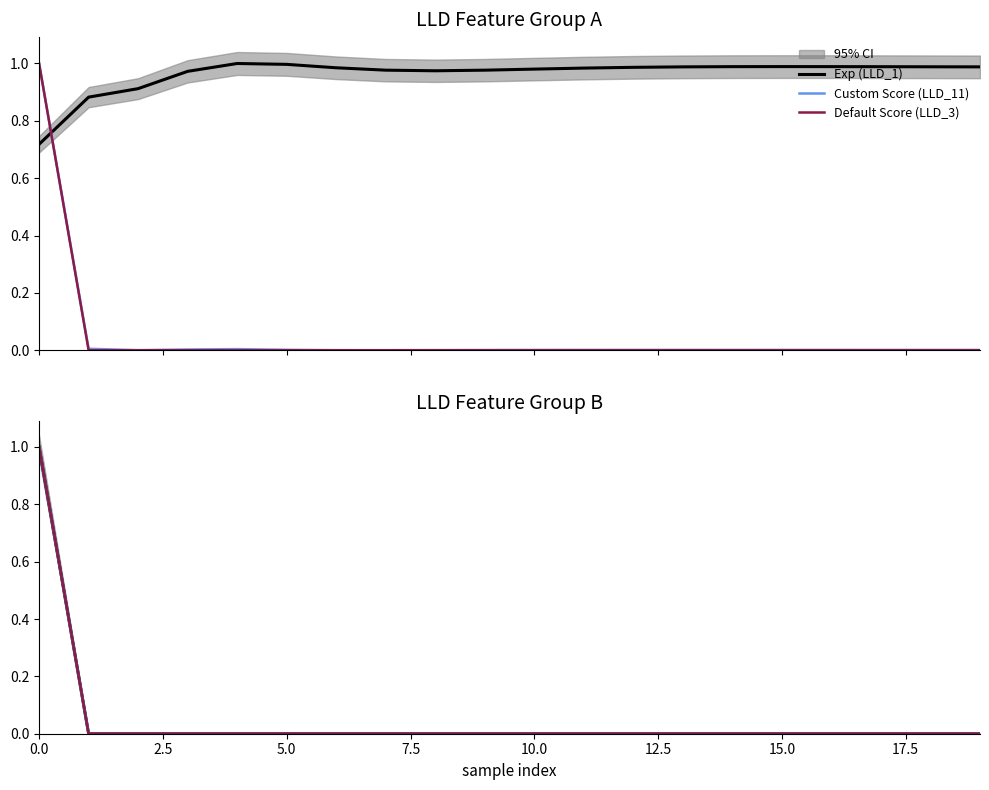

Which series ends up on top after the final intersection of Default Score (LLD_3) and Exp (LLD_1)?

Exp (LLD_1)